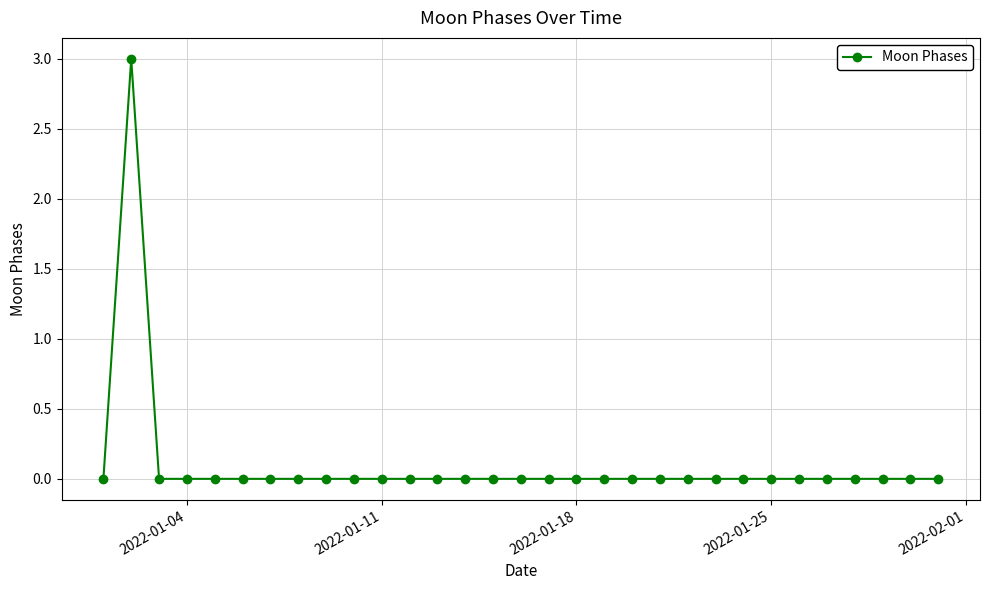

What is the greatest value displayed?

3